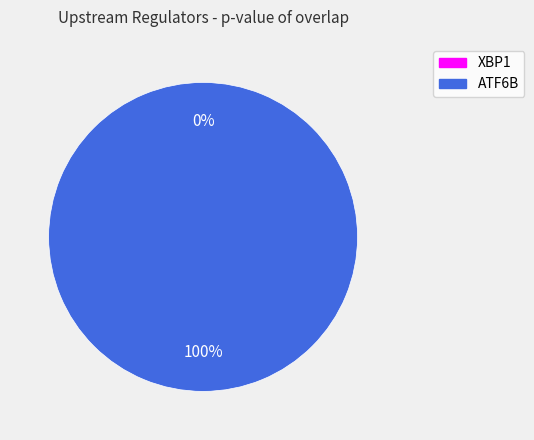

The ATF6B slice represents 93% of the pie. True or false?

False